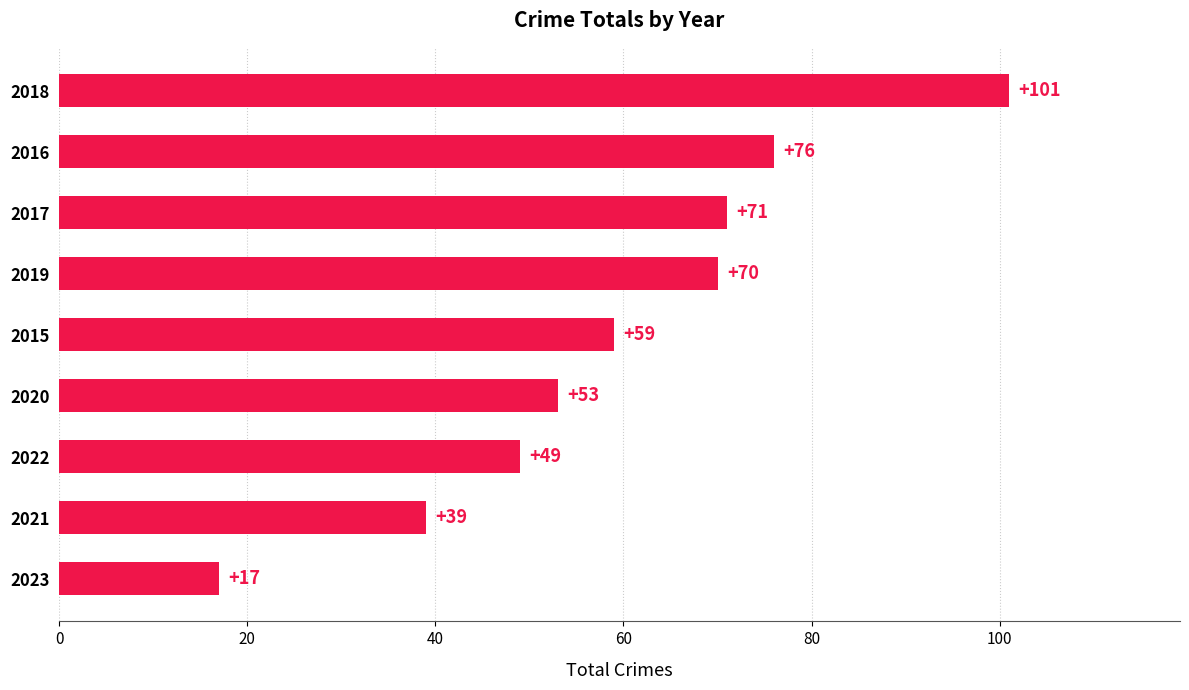

The value at 2015 is 92. True or false?

False